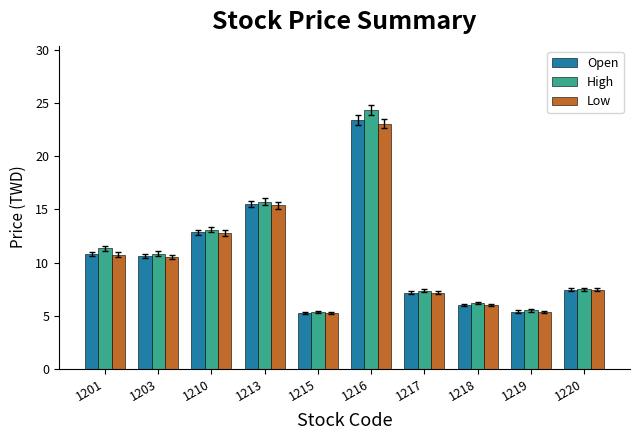

What is the sum of the Open values at 1201 and 1203?

21.4